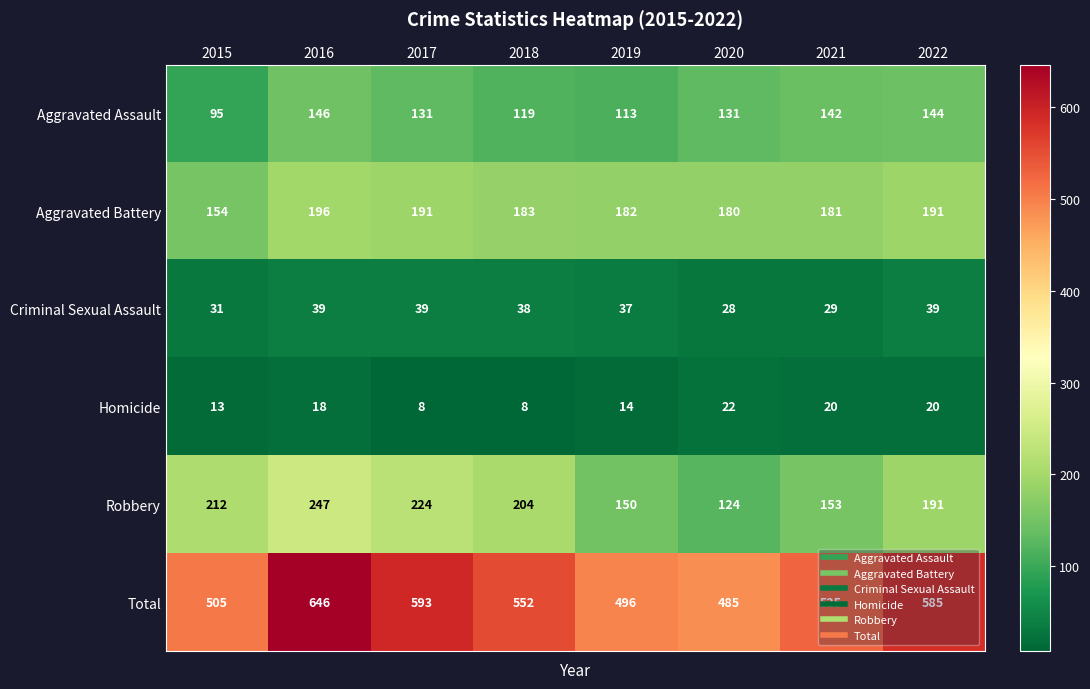

What is the difference between the Robbery values at 2018 and 2021?

51